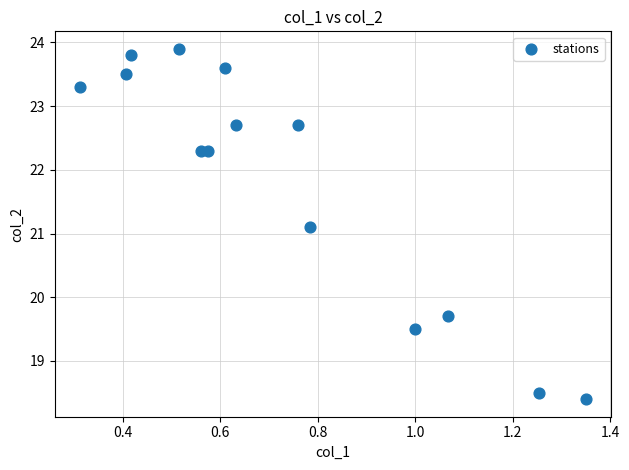

What Y value in the scatter plot is closest to 21?

21.1